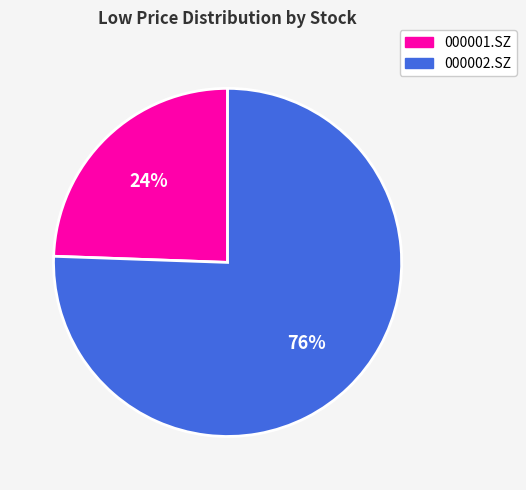

How many slices are in this pie chart?

2